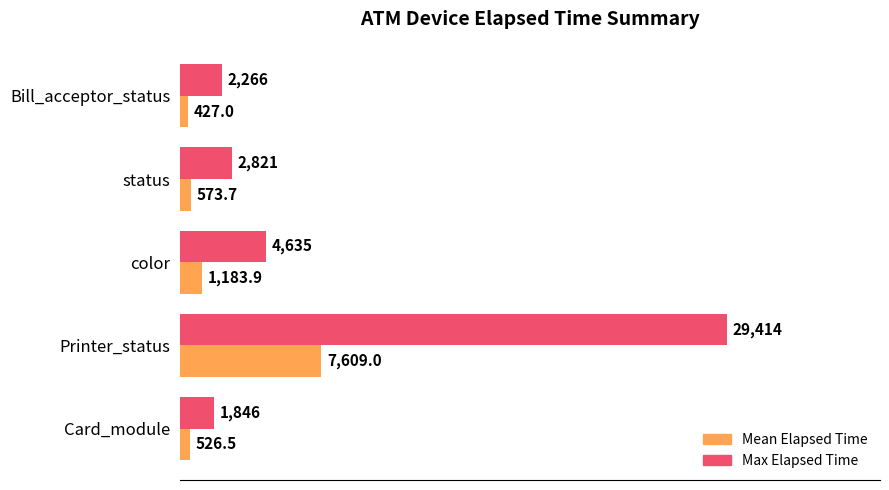

Is it true that Mean Elapsed Time equals 1183.9 at color?

True